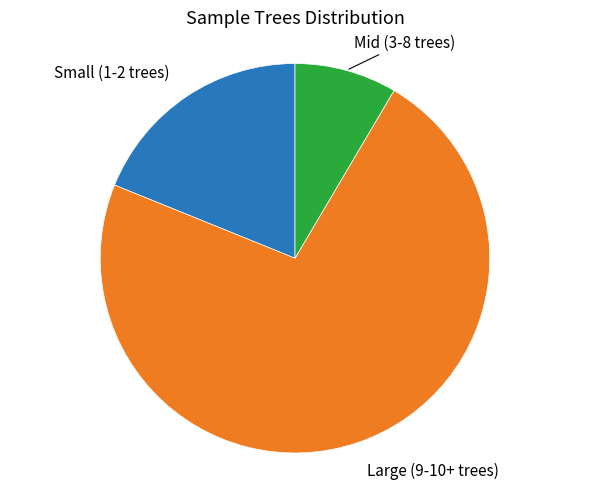

Does any single category account for the majority?

Yes